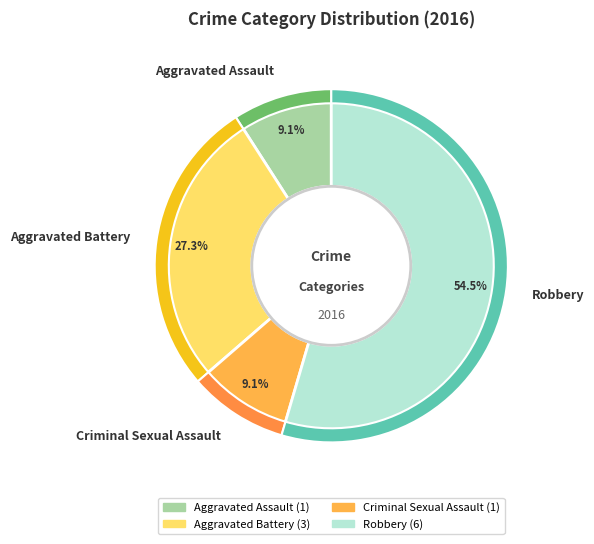

Does Robbery account for over 50% of the chart?

Yes